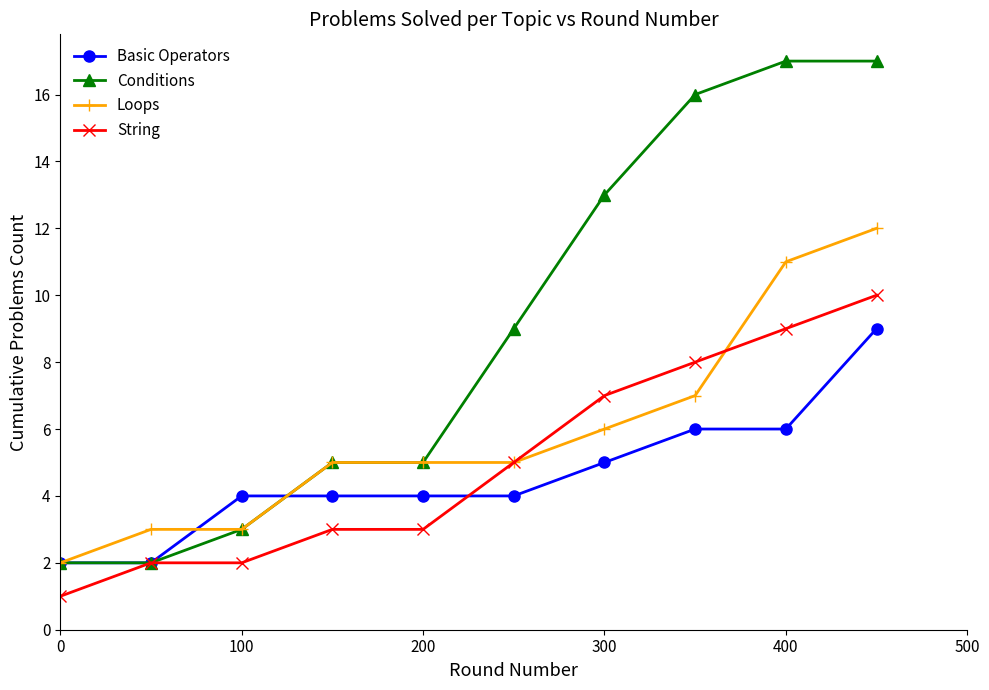

Reading left to right, transcribe all the data shown in this chart.

Basic Operators: 2	2	4	4	4	4	5	6	6	9
Conditions: 2	2	3	5	5	9	13	16	17	17
Loops: 2	3	3	5	5	5	6	7	11	12
String: 1	2	2	3	3	5	7	8	9	10